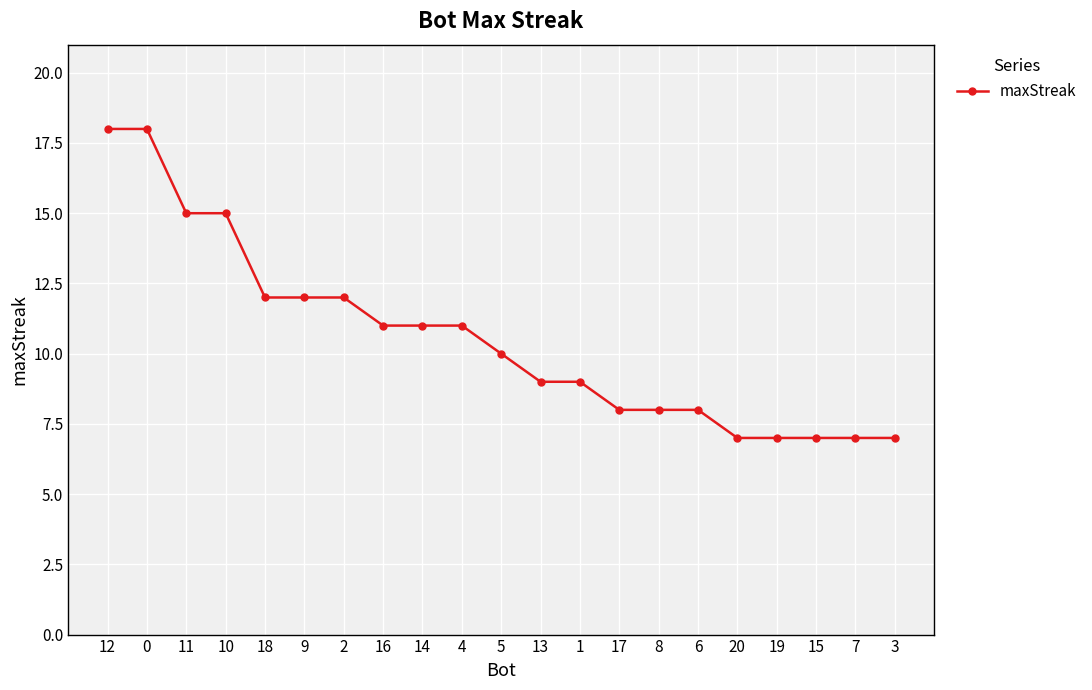

The chart shows a value of 11 at 16. True or false?

True